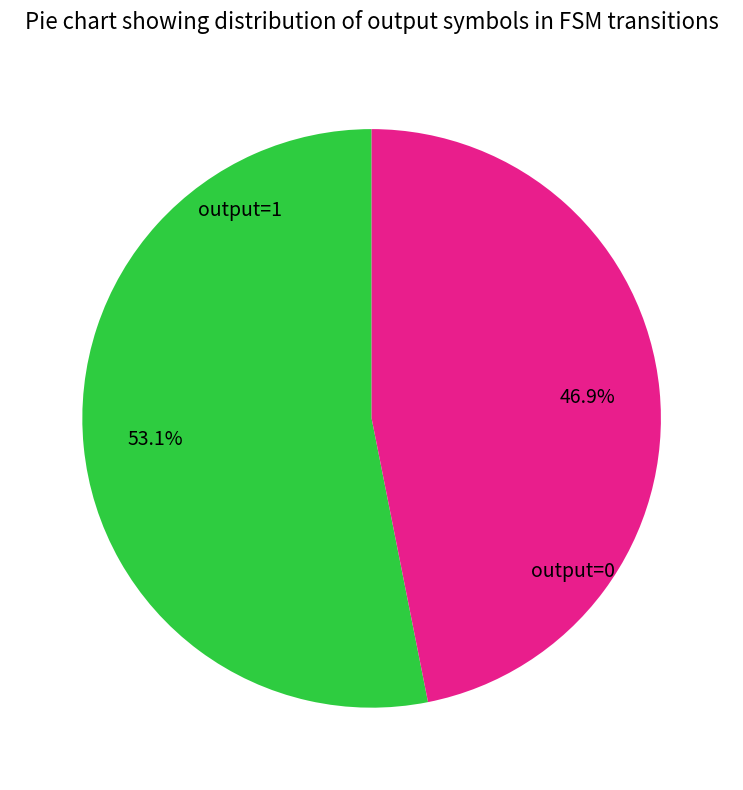

Rank the categories by value from lowest to highest.

output=0, output=1